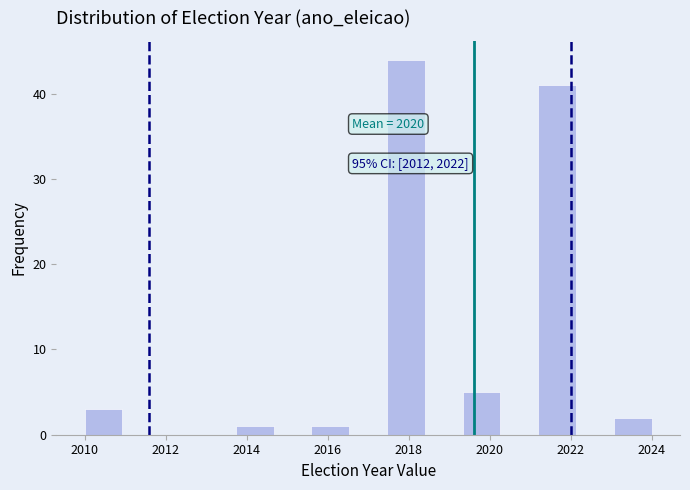

Over which range of the x-axis is the bar tallest?

2017.4 to 2018.4